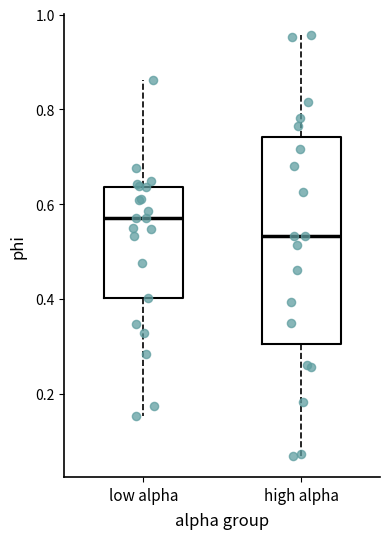

Reading left to right, read every box against the y-axis: the position of its median line, the range the box covers, and the ends of its whiskers. The values are not printed on the chart, so give them approximately, as read against the axis.

low alpha: median 0.56, box 0.40 to 0.64, whiskers 0.16 to 0.86
high alpha: median 0.54, box 0.30 to 0.74, whiskers 0.06 to 0.96